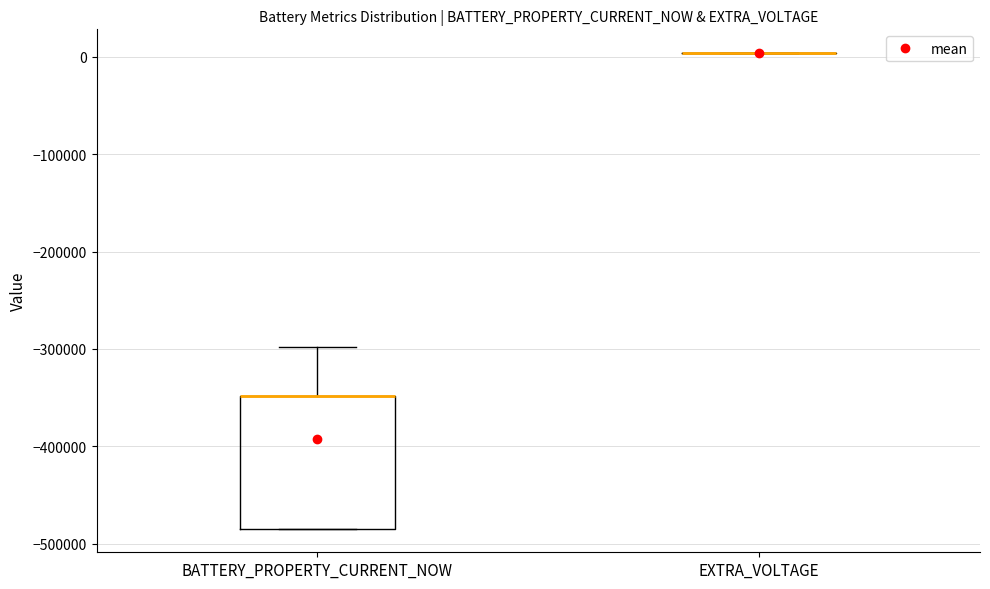

Reading left to right, read every box against the y-axis: the position of its median line, the range the box covers, and the ends of its whiskers. The values are not printed on the chart, so give them approximately, as read against the axis.

BATTERY_PROPERTY_CURRENT_NOW: median -350000 (drawn on the box's upper edge), box -480000 to -350000, whiskers -480000 to -300000
EXTRA_VOLTAGE: box collapsed to a line at 0, whiskers 0 to 0